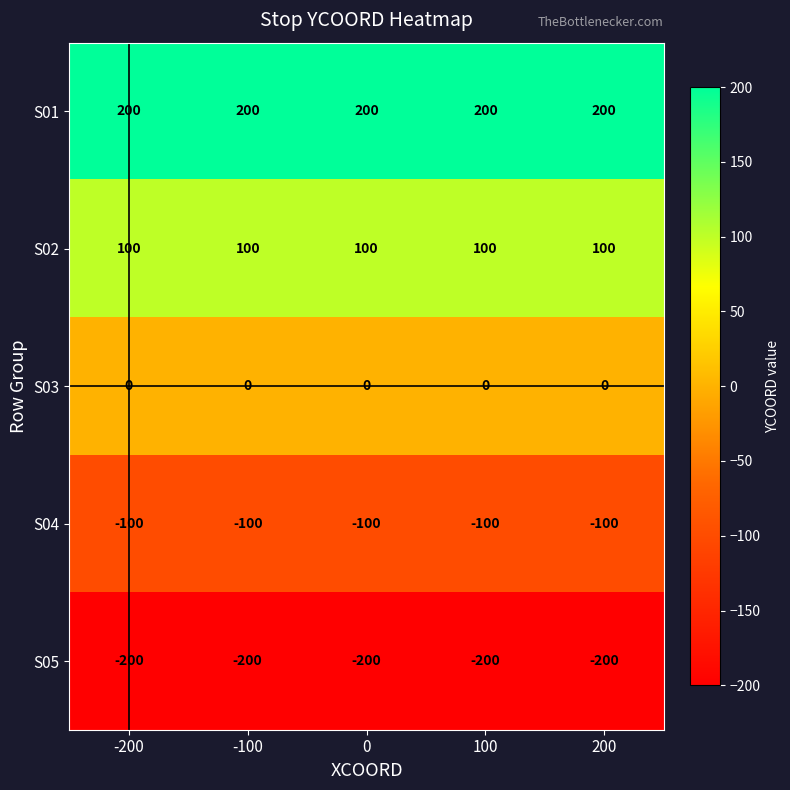

What is the smallest value displayed?

-200